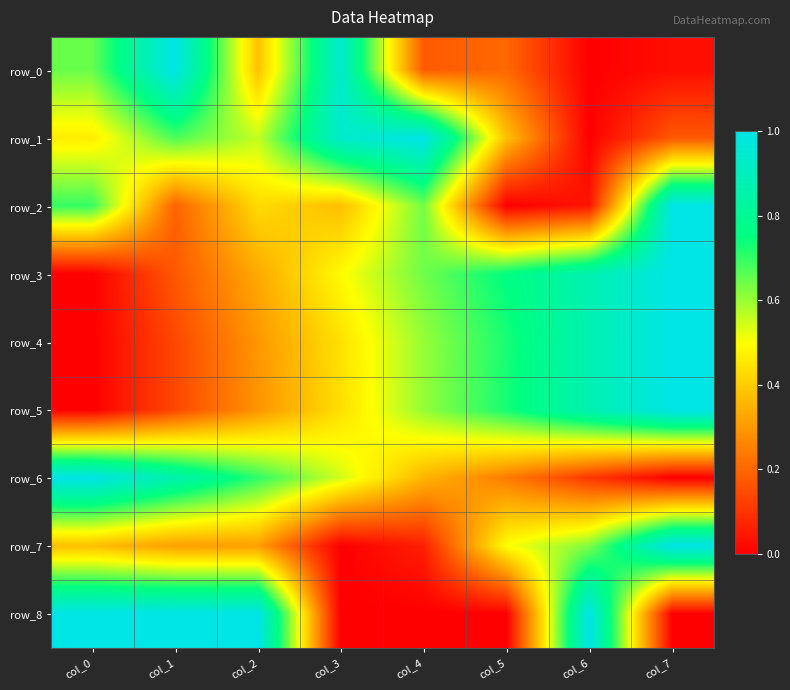

How many distinct data groups are displayed?

9